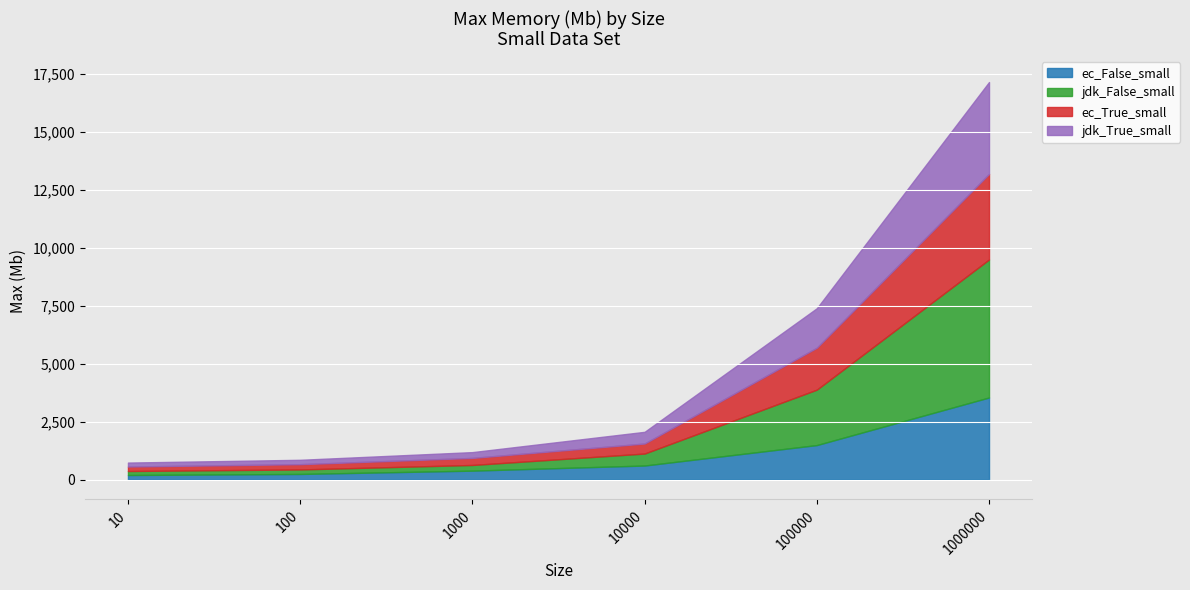

The value of ec_False_small at 100 is 243.0. True or false?

True